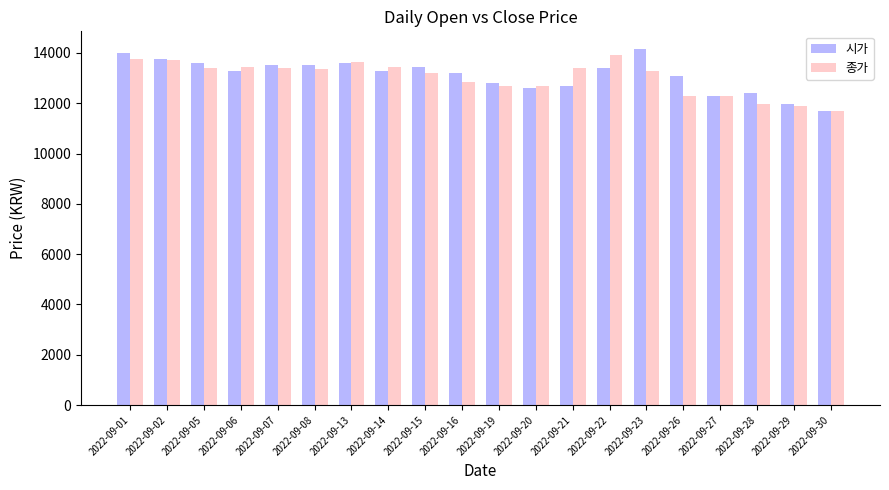

What is the total value across all series at 2022-09-20?

25300